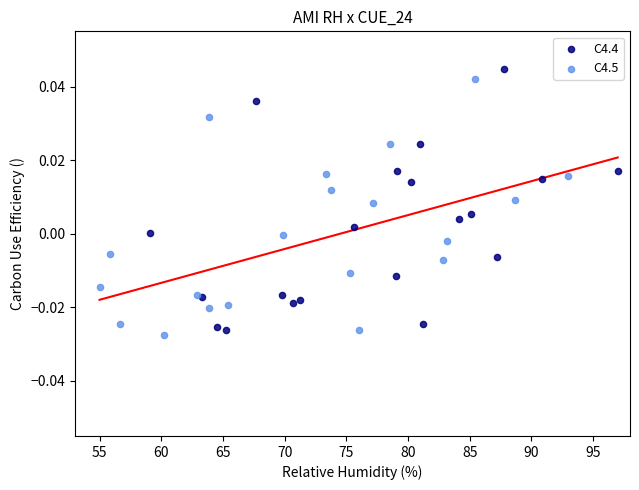

Which series has the widest spread of Y values?

C4.4